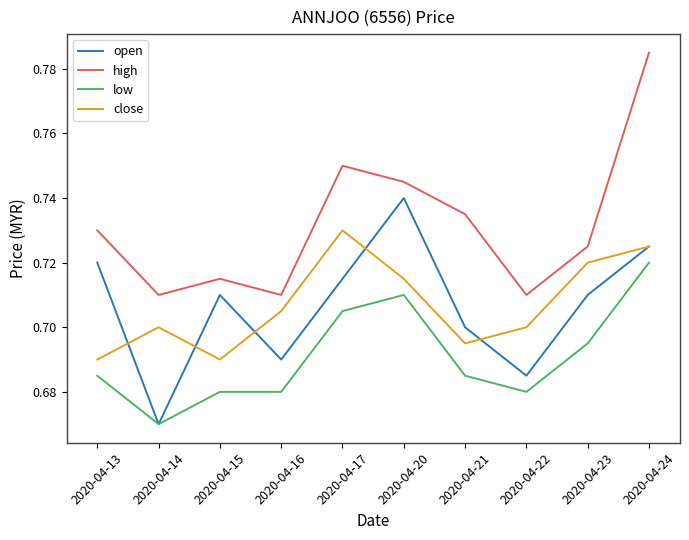

True or false: low has more than 2 interior local peaks.

False